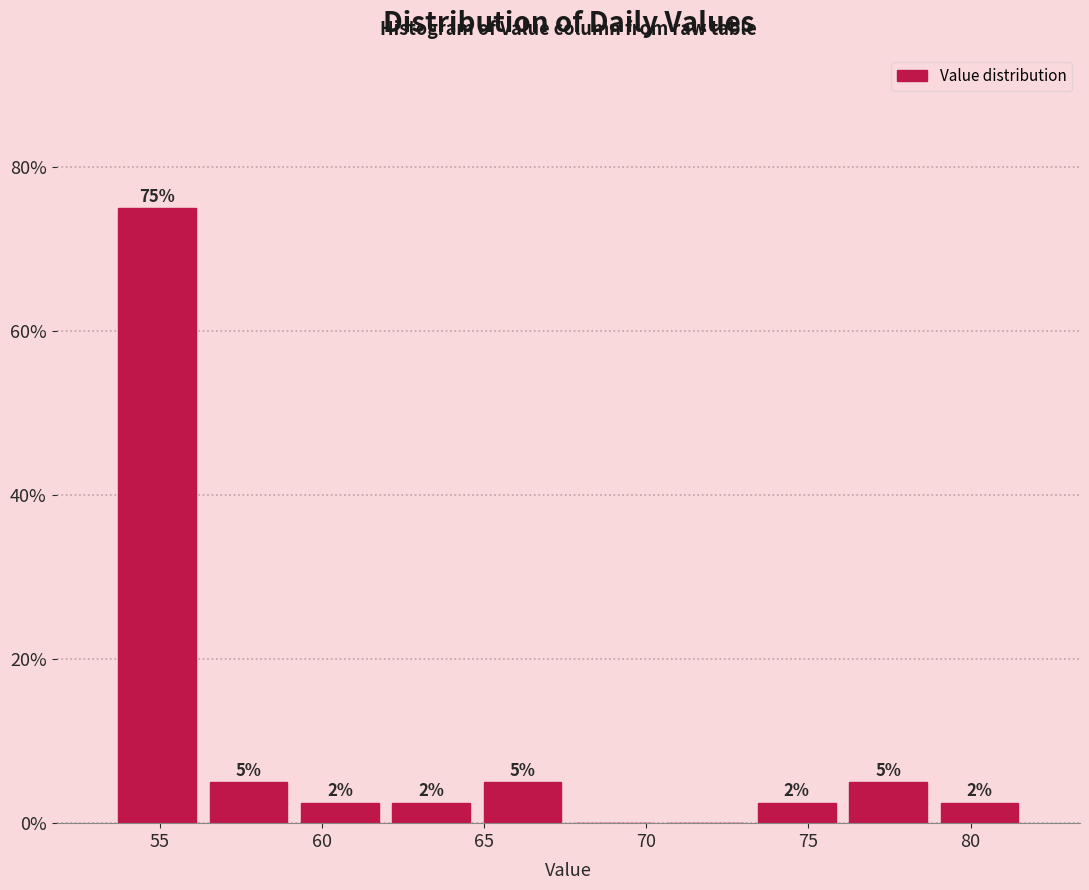

Which range on the x-axis has the tallest bar?

53.5 to 56.5